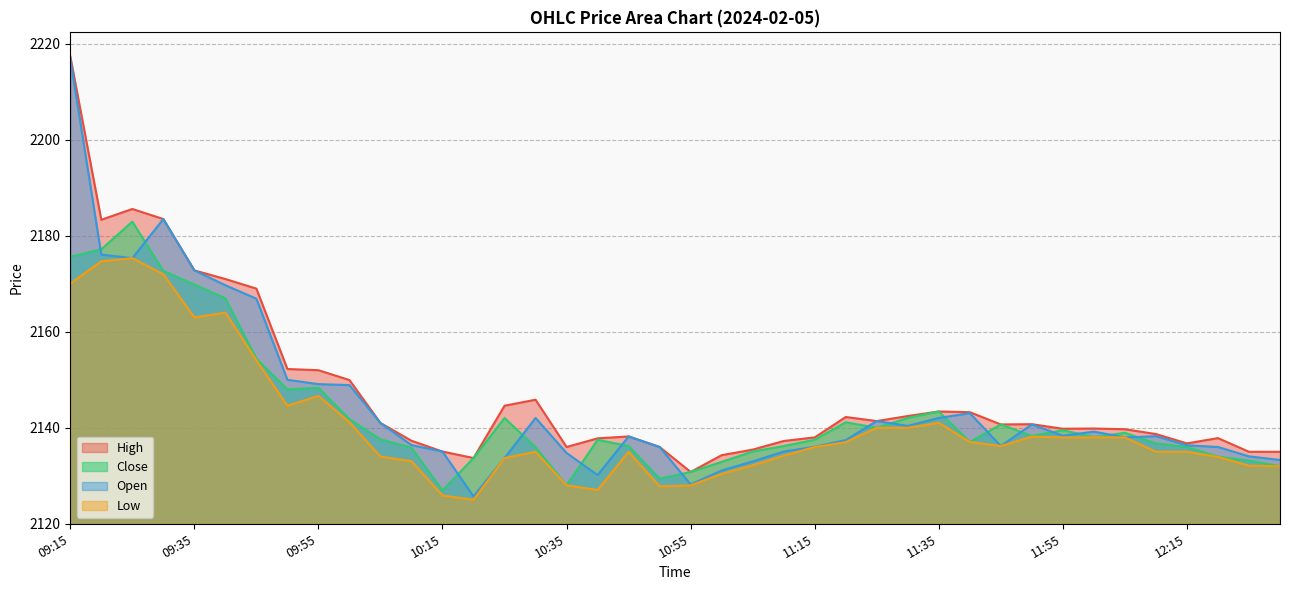

At which category does High reach its first local valley?

09:20